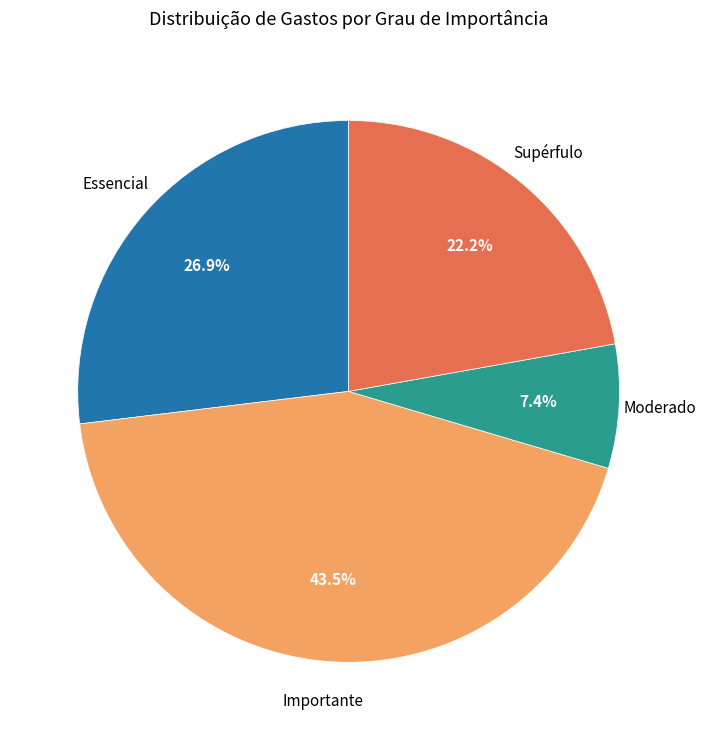

Rank the categories by value from highest to lowest.

Importante, Essencial, Supérfulo, Moderado